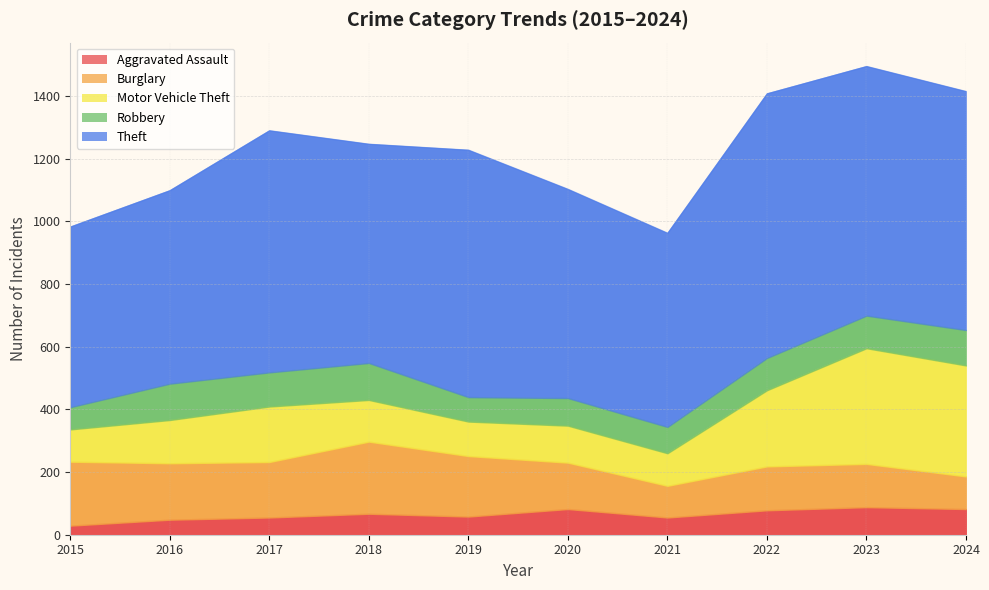

What is the difference between the Motor Vehicle Theft values at 2016 and 2024?

216